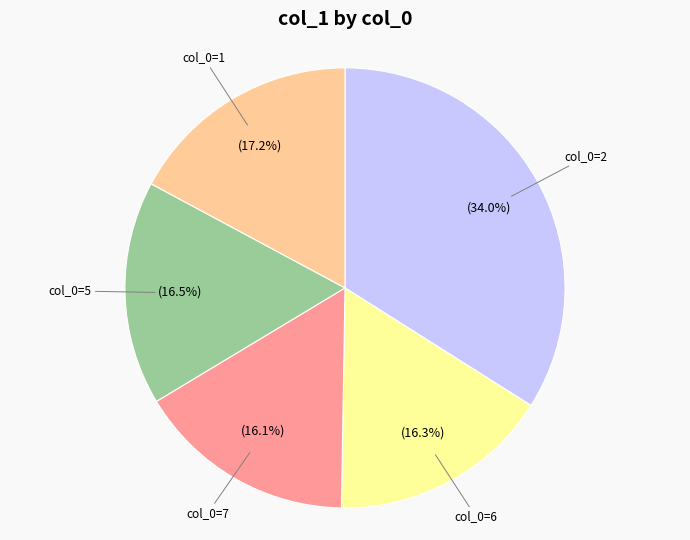

Is there a majority slice in this chart?

No